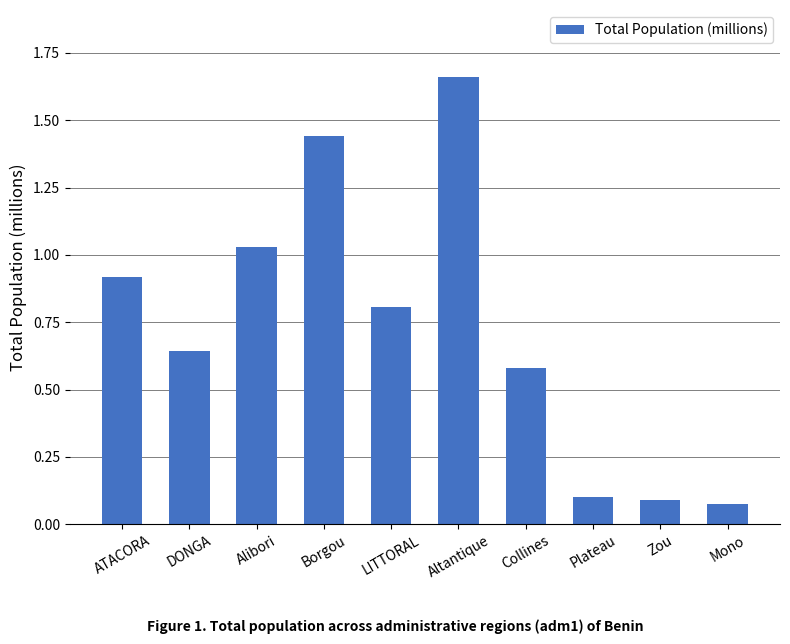

What is the sum of all values?

7.3